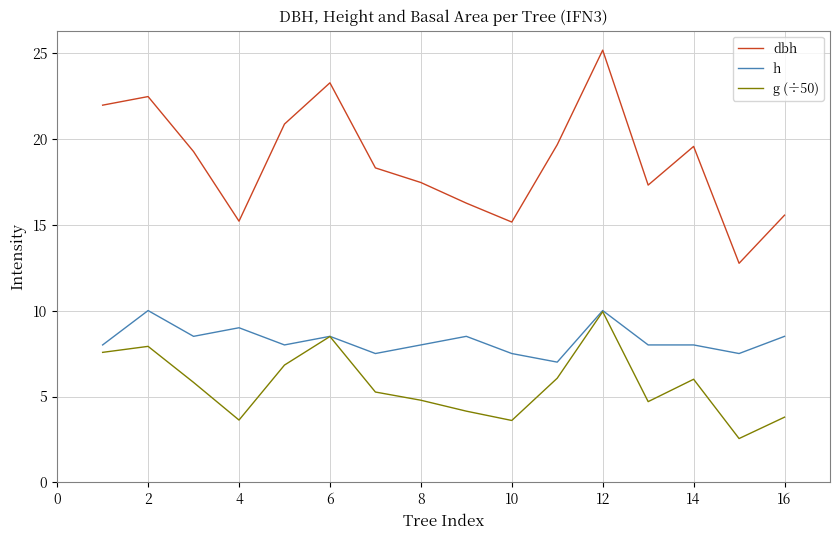

Rank the series by their average value, from highest to lowest.

dbh, h, g (÷50)